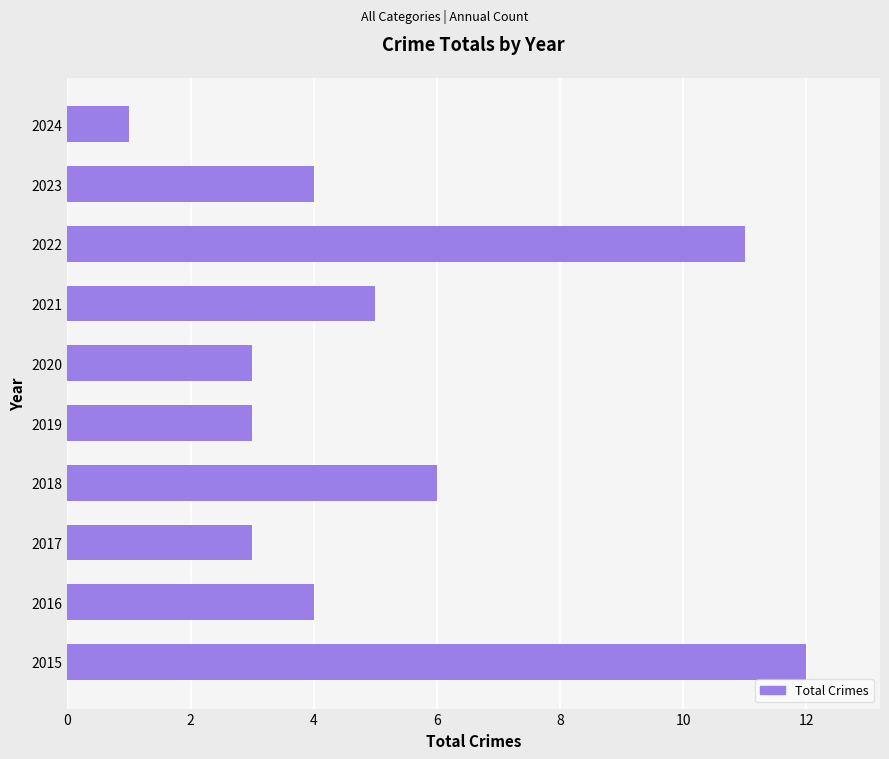

What is the sum of all values?

52